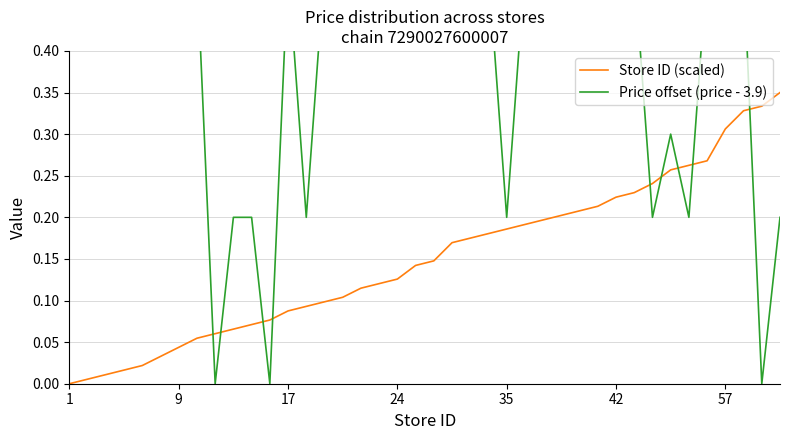

The value of Store ID (scaled) at 1 is 0.0. True or false?

True